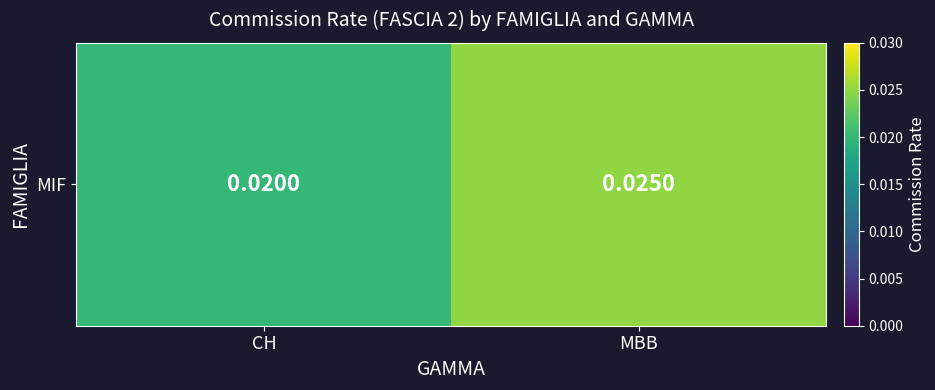

List the labels in order of value, smallest first.

CH, MBB